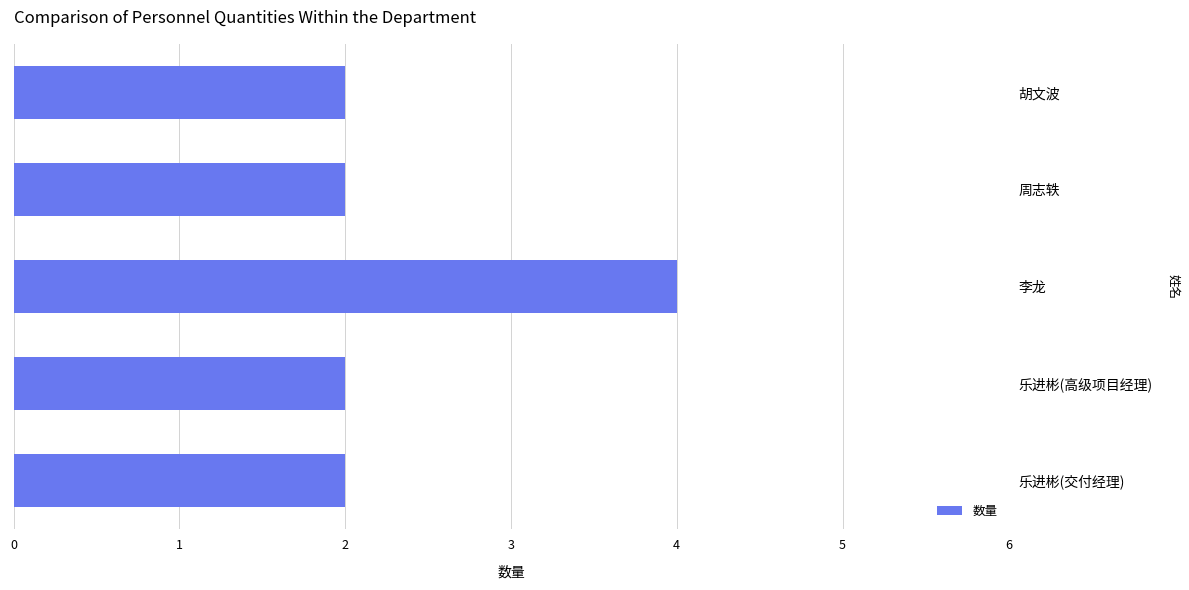

What is the greatest value displayed?

4